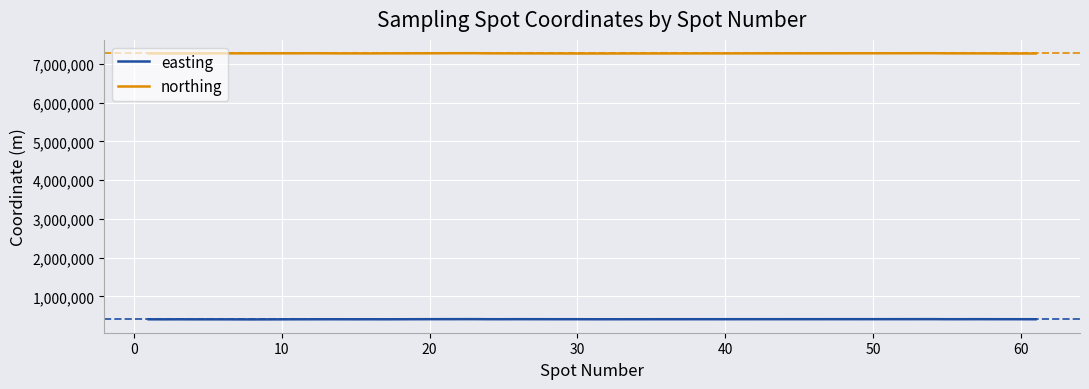

Which series has the widest spread of values?

northing